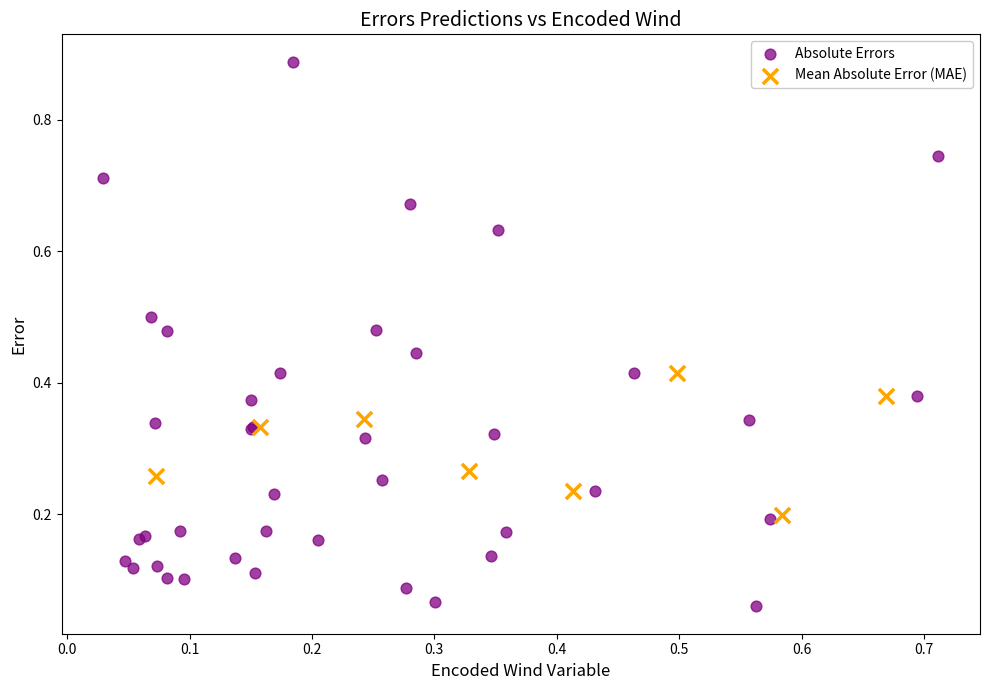

Which series contains the highest Y value?

Absolute Errors